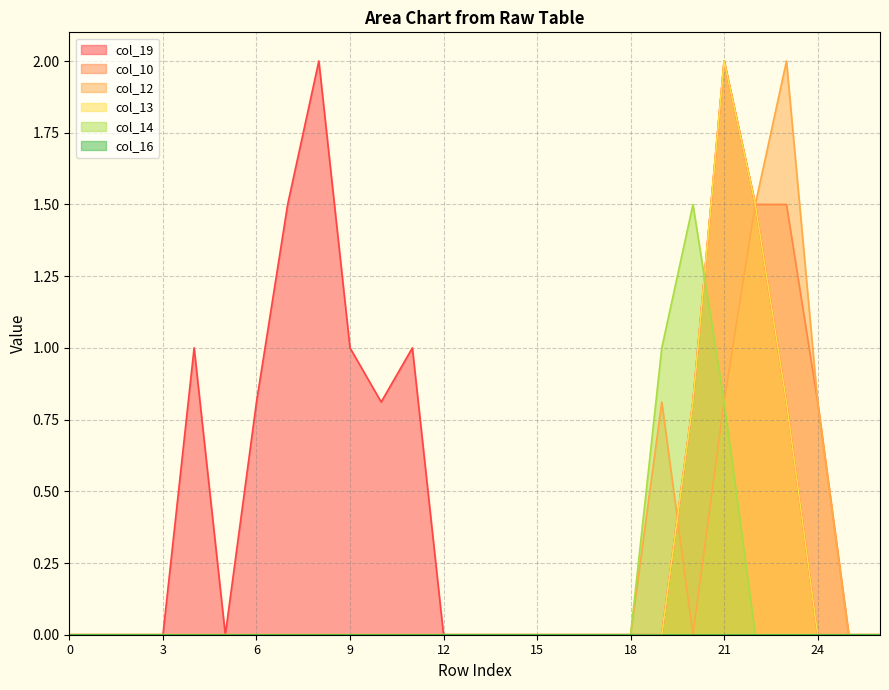

Is it true that col_10 equals 1.0 at 11?

False